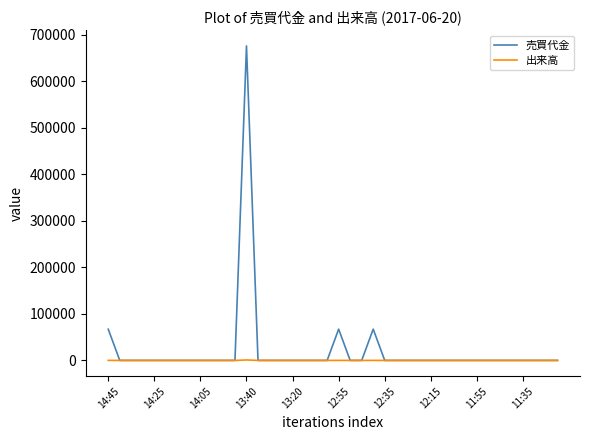

Which series has the widest spread of values?

売買代金